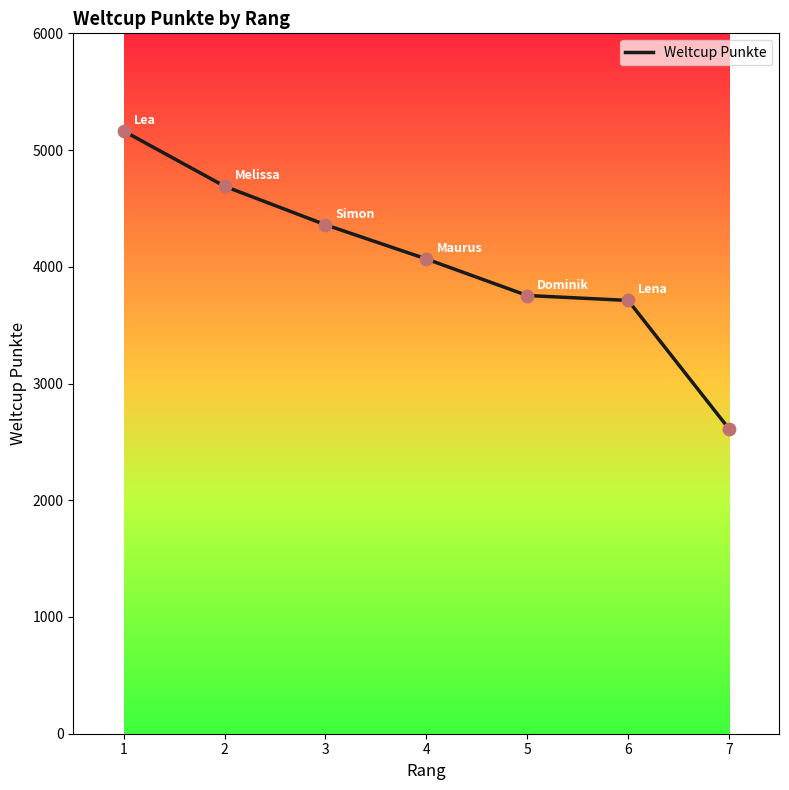

What is the ratio of the value at 2 to the value at 5?

1.2